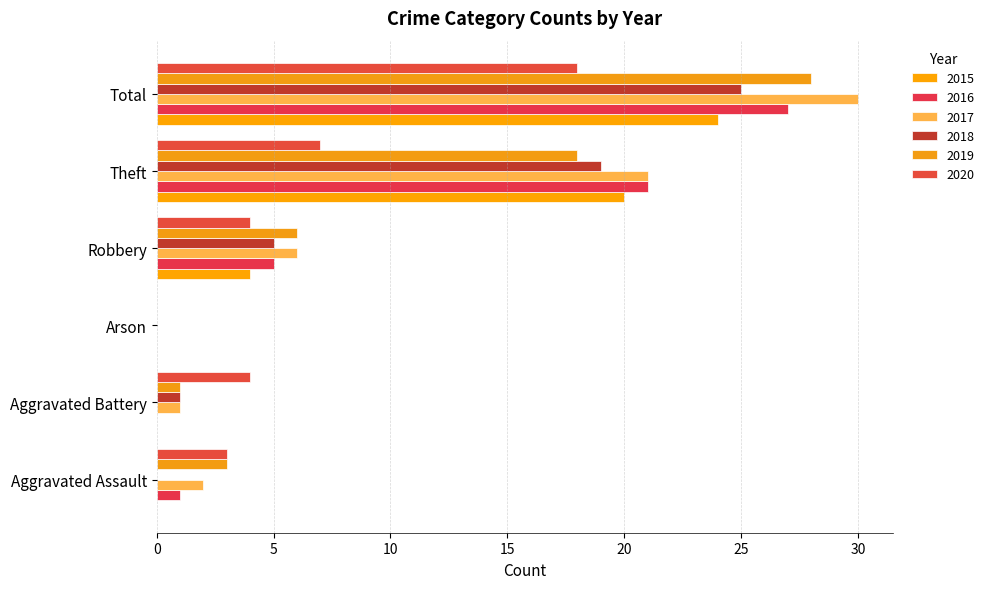

At which label is 2018 closest to 12?

Robbery